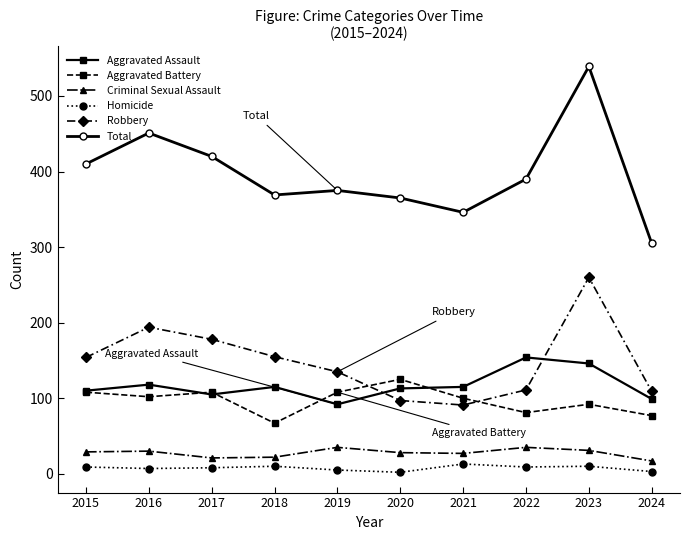

Count the number of categories in the chart.

10